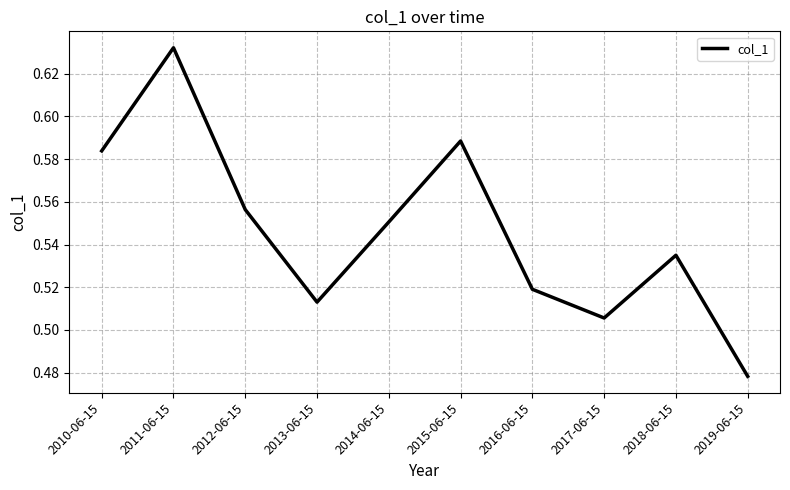

What position from the left is 2011-06-15?

2